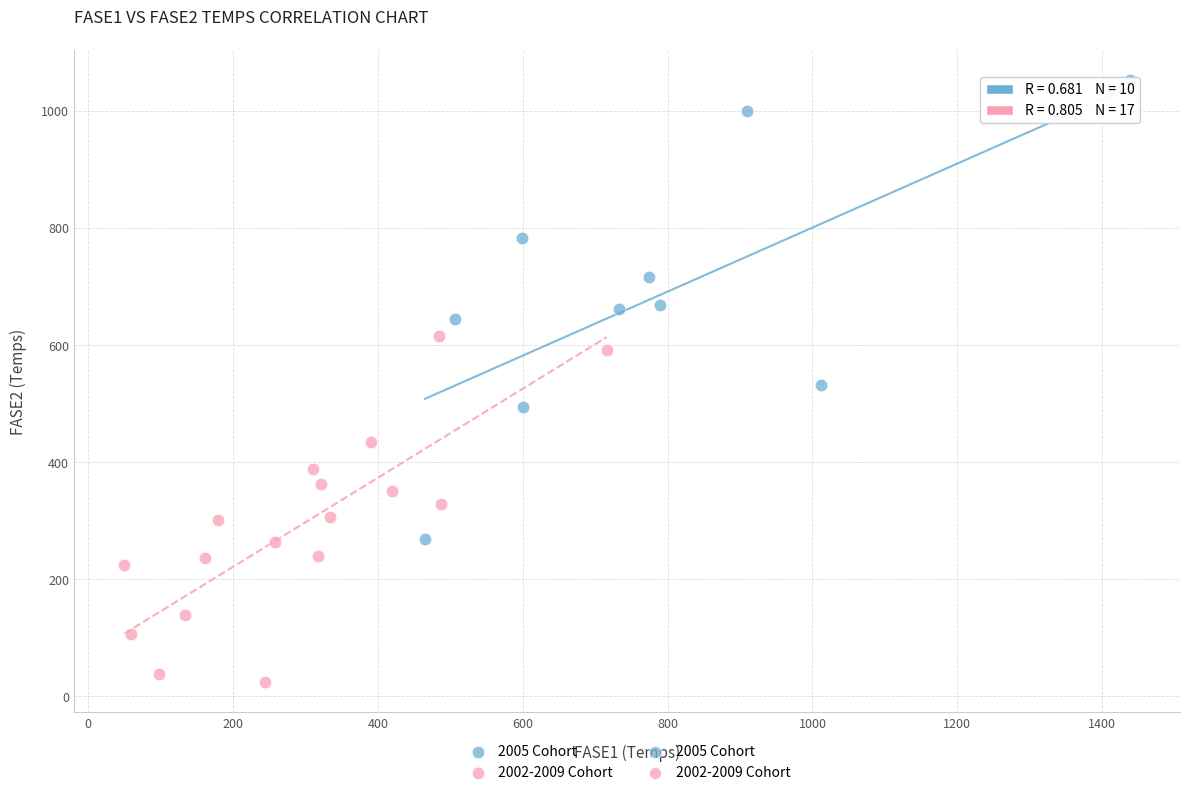

Which series has the widest spread of Y values?

2005 Cohort